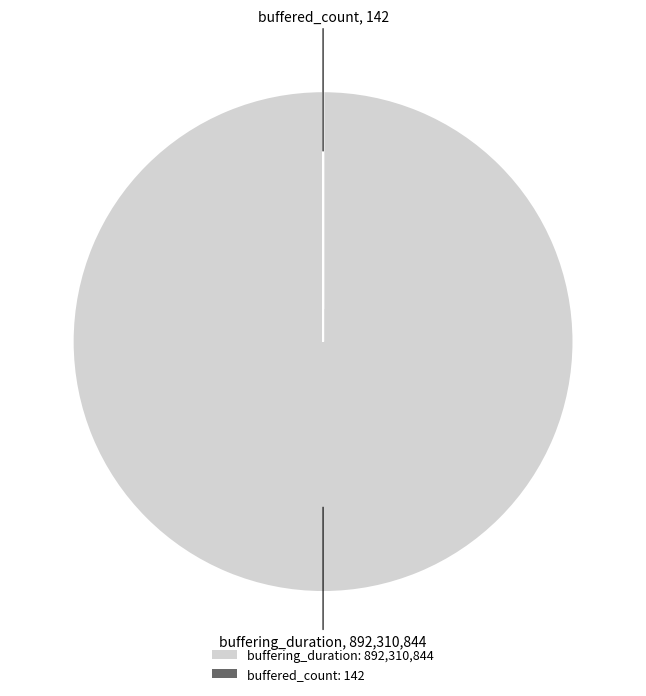

Which category has the biggest portion of the pie?

buffering_duration